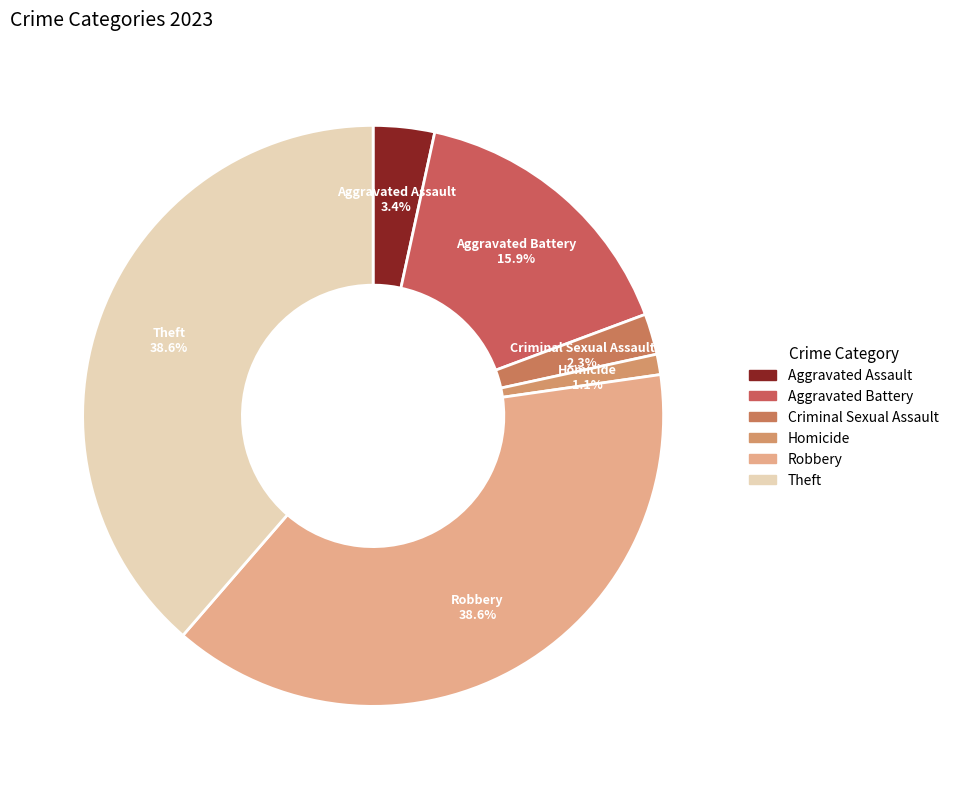

Between Aggravated Battery and Homicide, which is larger?

Aggravated Battery